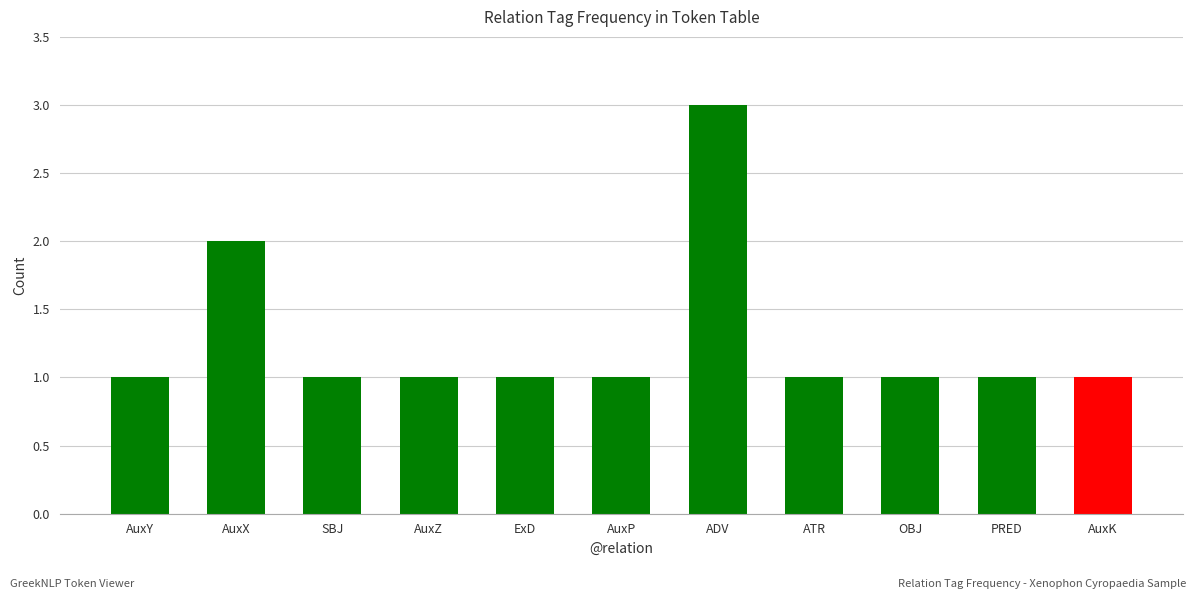

Reading right to left, transcribe all the data shown in this chart.

AuxK=1	PRED=1	OBJ=1	ATR=1	ADV=3	AuxP=1	ExD=1	AuxZ=1	SBJ=1	AuxX=2	AuxY=1